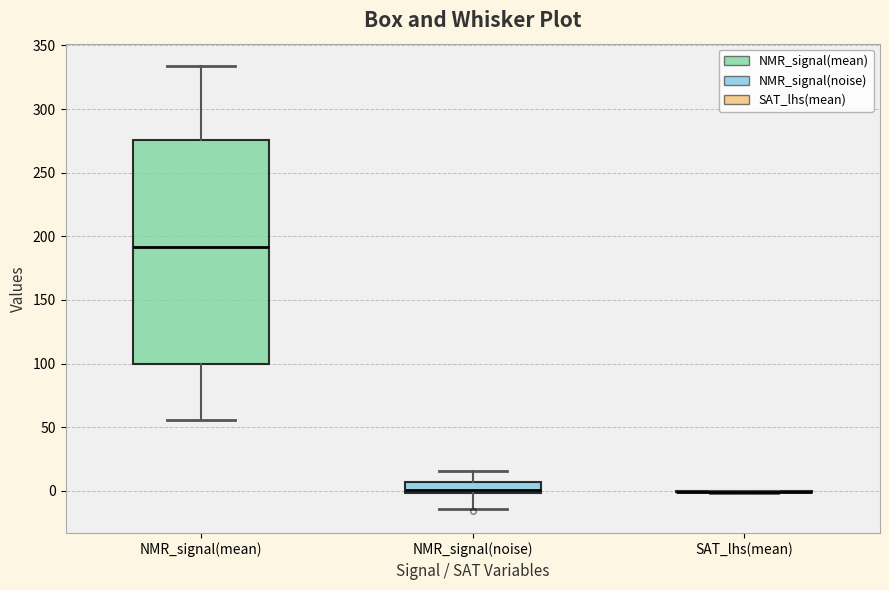

Reading left to right, read every box against the y-axis: the position of its median line, the range the box covers, and the ends of its whiskers. The values are not printed on the chart, so give them approximately, as read against the axis.

NMR_signal(mean): median 190, box 100 to 275, whiskers 55 to 335
NMR_signal(noise): median 0 (just above the box's lower edge), box 0 to 5, whiskers -15 to 15
SAT_lhs(mean): box collapsed to a line at 0, whiskers 0 to 0